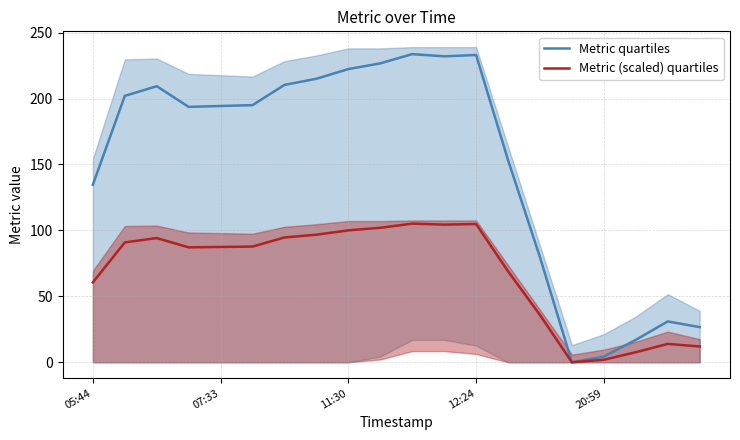

True or false: Metric quartiles and Metric (scaled) quartiles cross at least once.

False